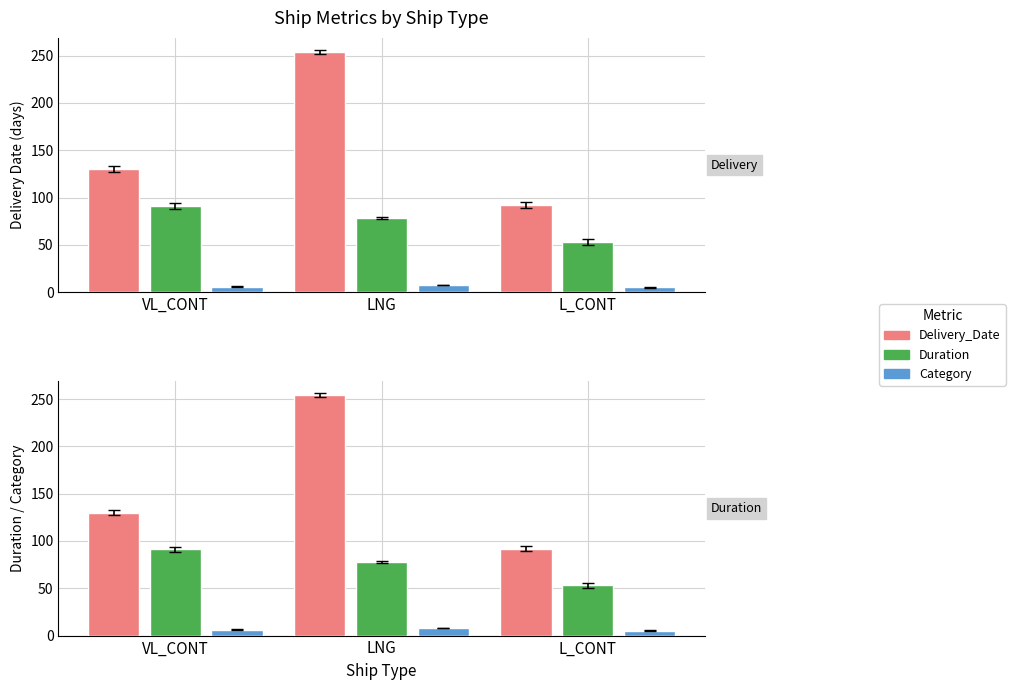

At which label does Category first exceed 6?

LNG